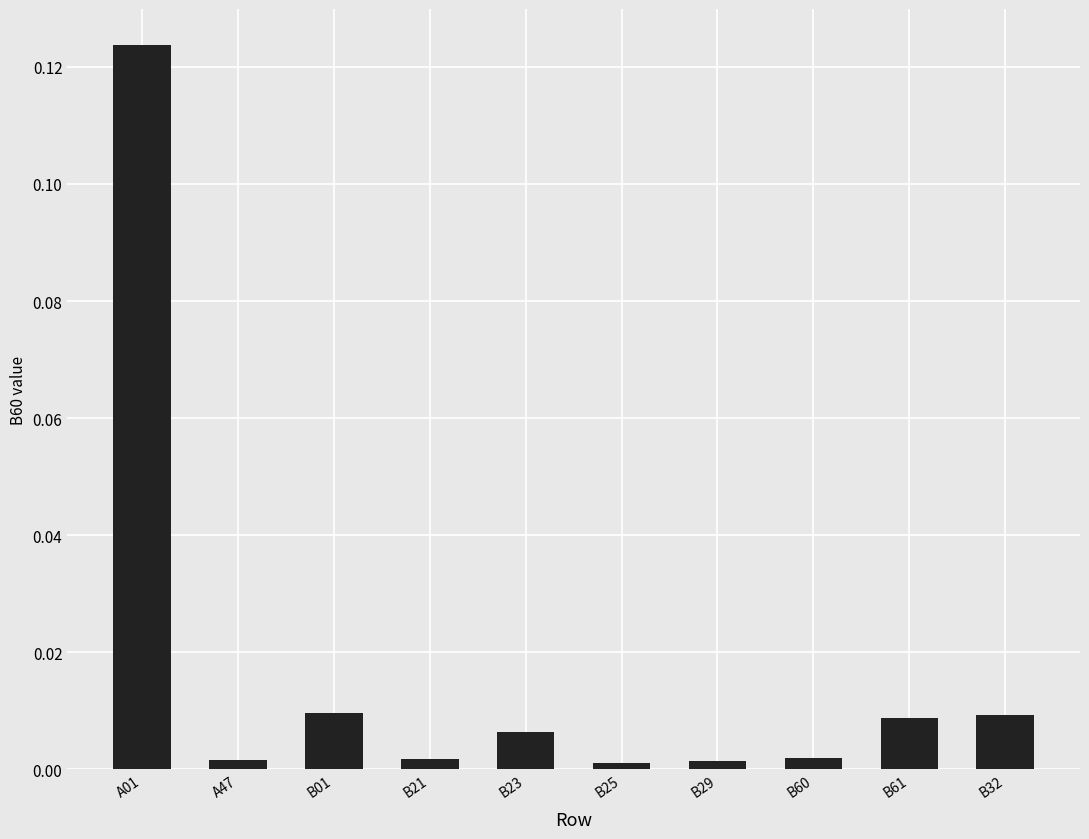

The chart shows a value of 0.0 at B60. True or false?

True